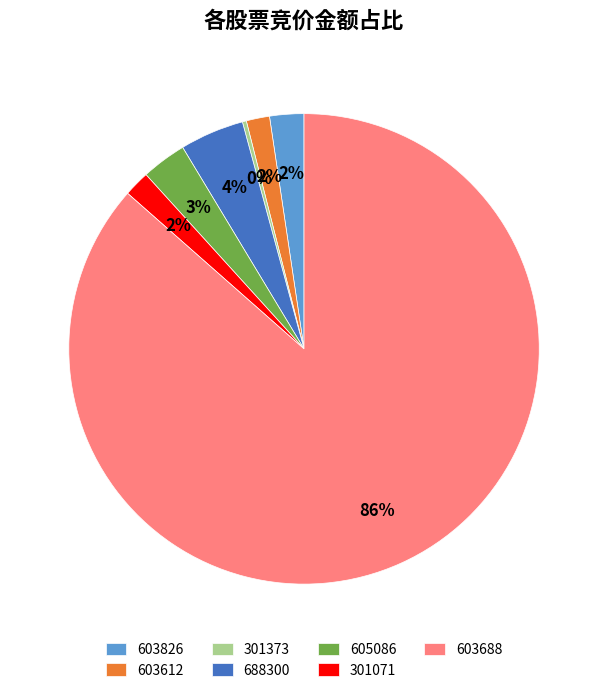

Which slice is the largest?

603688